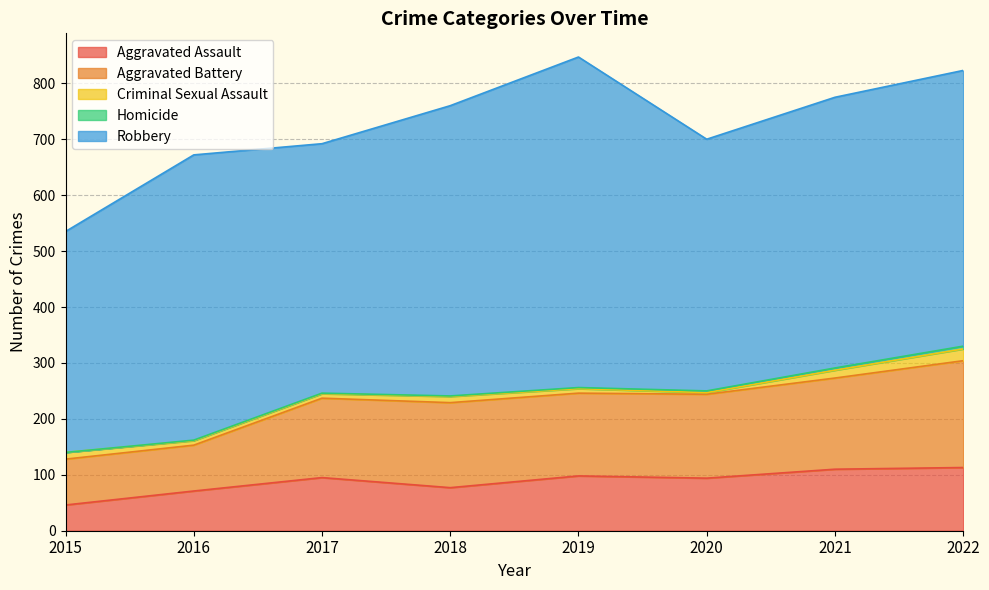

Reading left to right, transcribe all the data shown in this chart.

Aggravated Assault: 2015=46	2016=71	2017=95	2018=77	2019=98	2020=94	2021=110	2022=113
Aggravated Battery: 2015=82	2016=82	2017=142	2018=152	2019=148	2020=150	2021=163	2022=191
Criminal Sexual Assault: 2015=12	2016=8	2017=8	2018=11	2019=8	2020=3	2021=14	2022=21
Homicide: 2015=0	2016=1	2017=1	2018=1	2019=2	2020=3	2021=4	2022=5
Robbery: 2015=395	2016=510	2017=446	2018=519	2019=591	2020=450	2021=484	2022=493